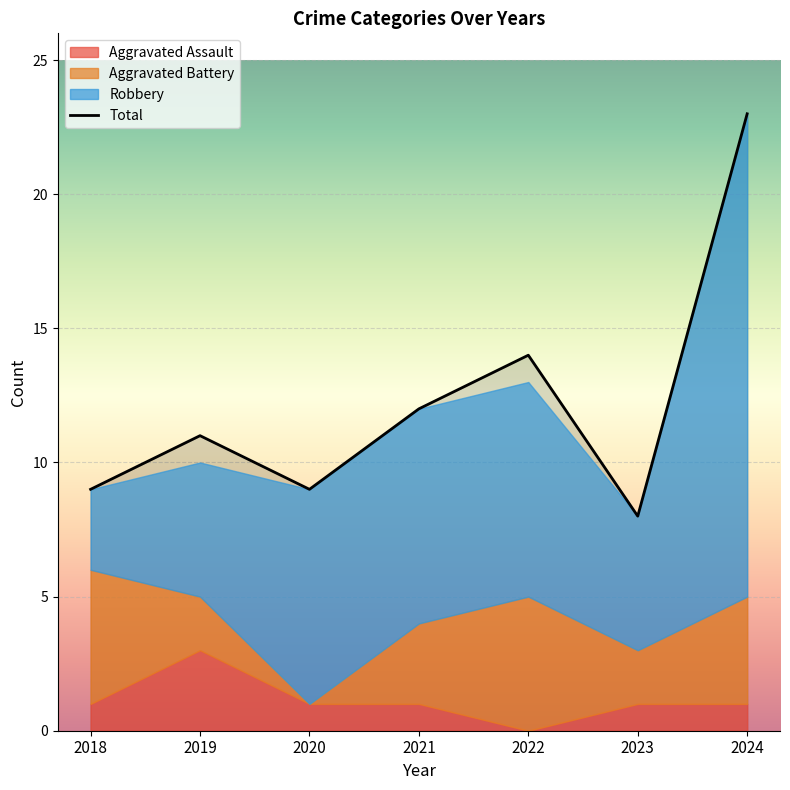

True or false: the data shows 14 at 2018.

False